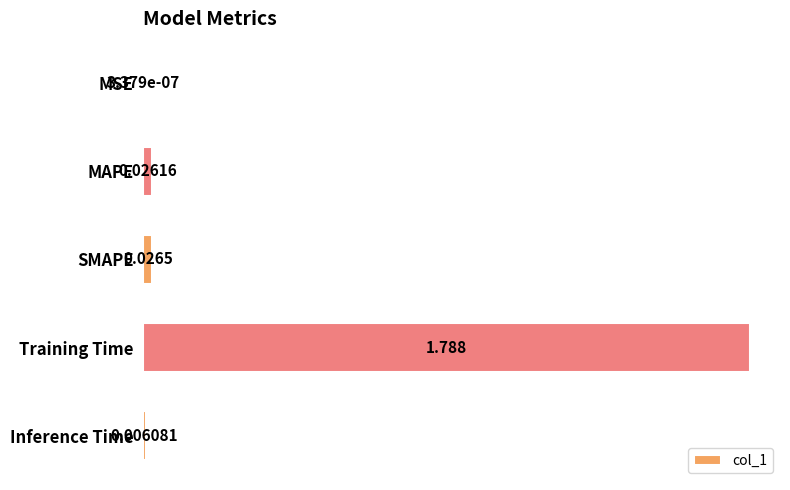

Which label corresponds to the largest value in the chart?

Training Time